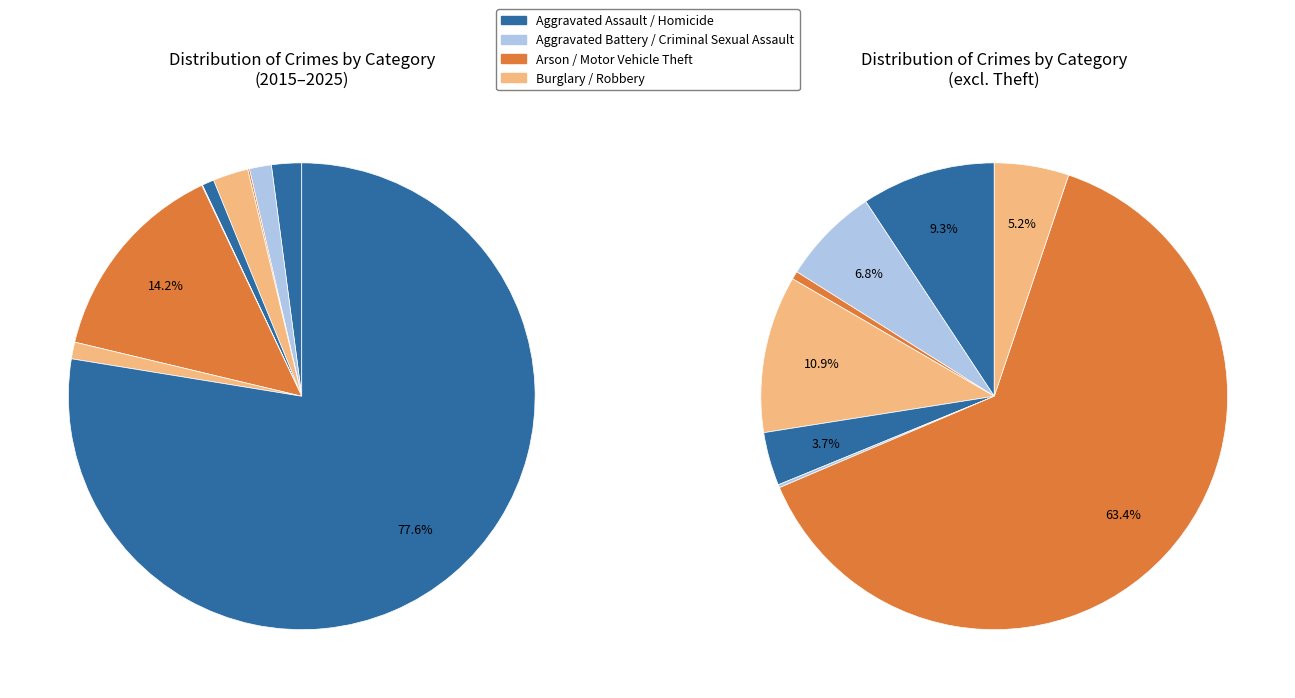

Rank the categories by value from lowest to highest.

Homicide, Arson, Criminal Sexual Assault, Robbery, Aggravated Battery, Aggravated Assault, Burglary, Motor Vehicle Theft, Theft